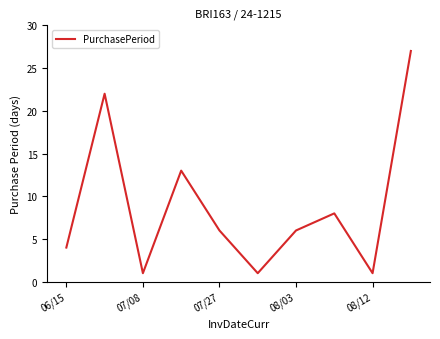

What is the sum of all values?

89